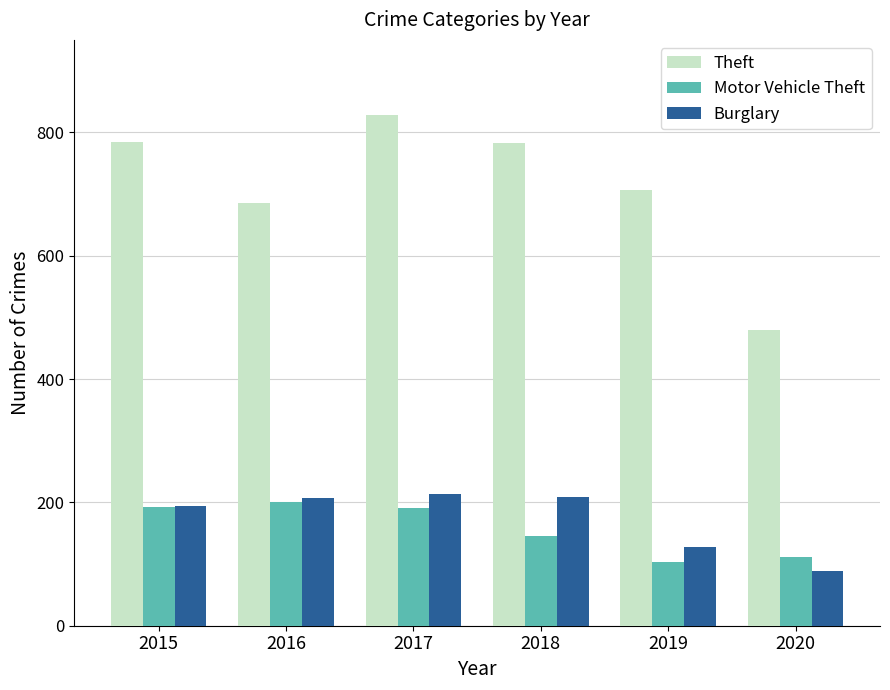

Where does the Motor Vehicle Theft series first go above 191?

2015